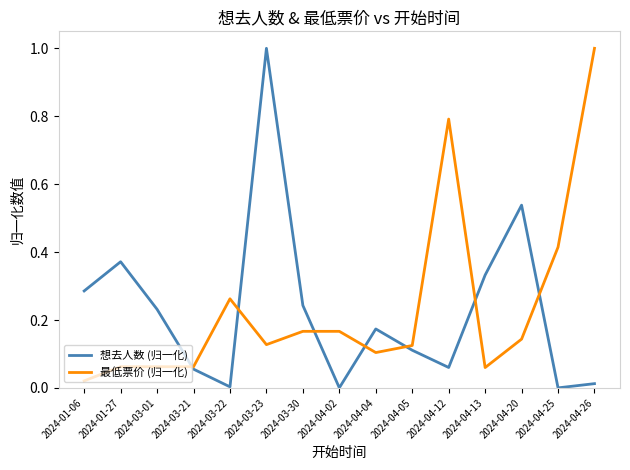

What are all the series names shown in the legend?

想去人数 (归一化), 最低票价 (归一化)